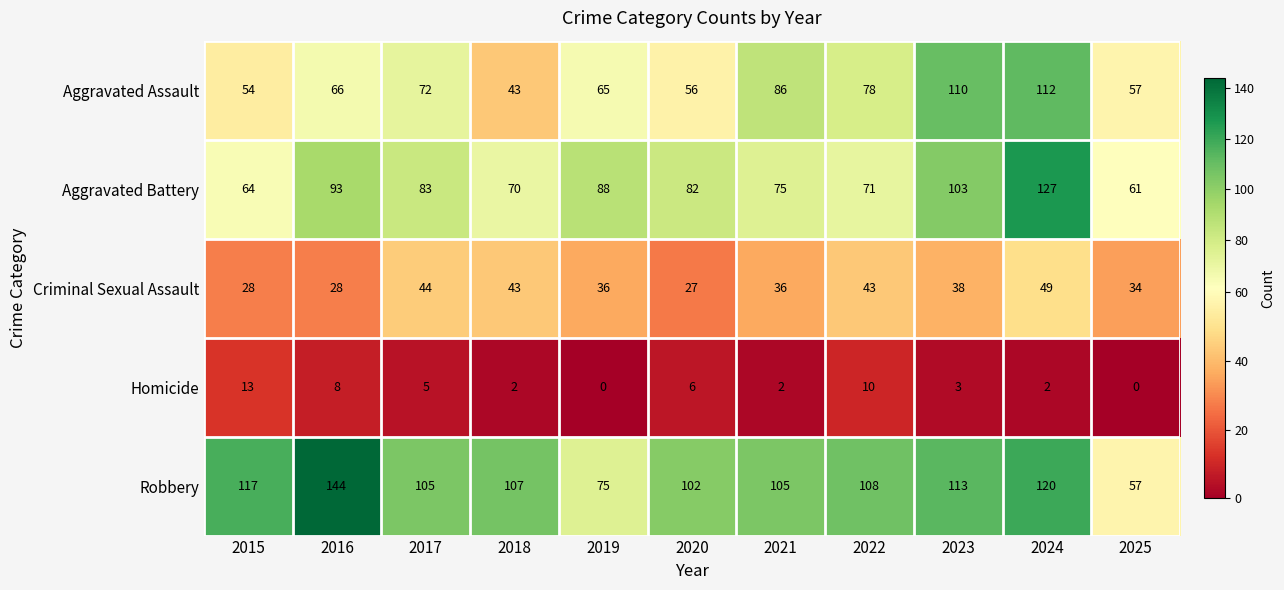

What is the average value of the Aggravated Assault series?

73